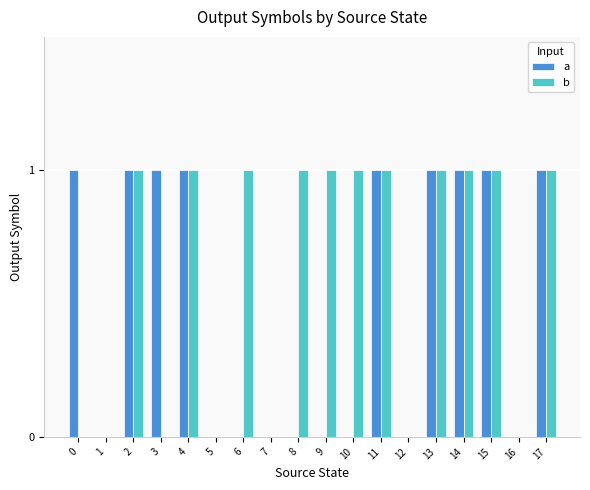

Is it true that a equals 2 at 2?

False